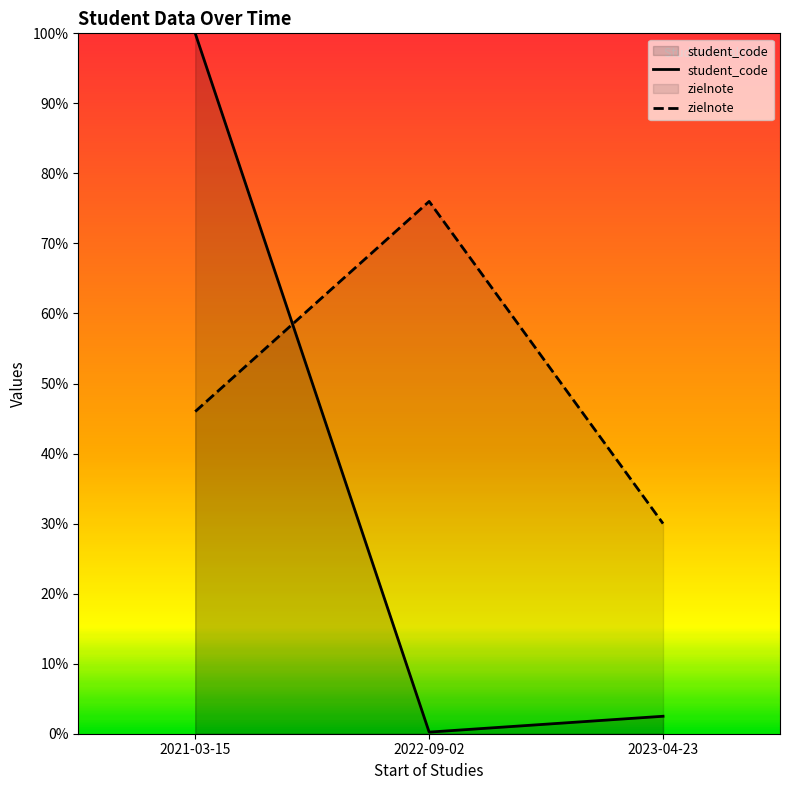

What is the minimum value for zielnote?

30.0